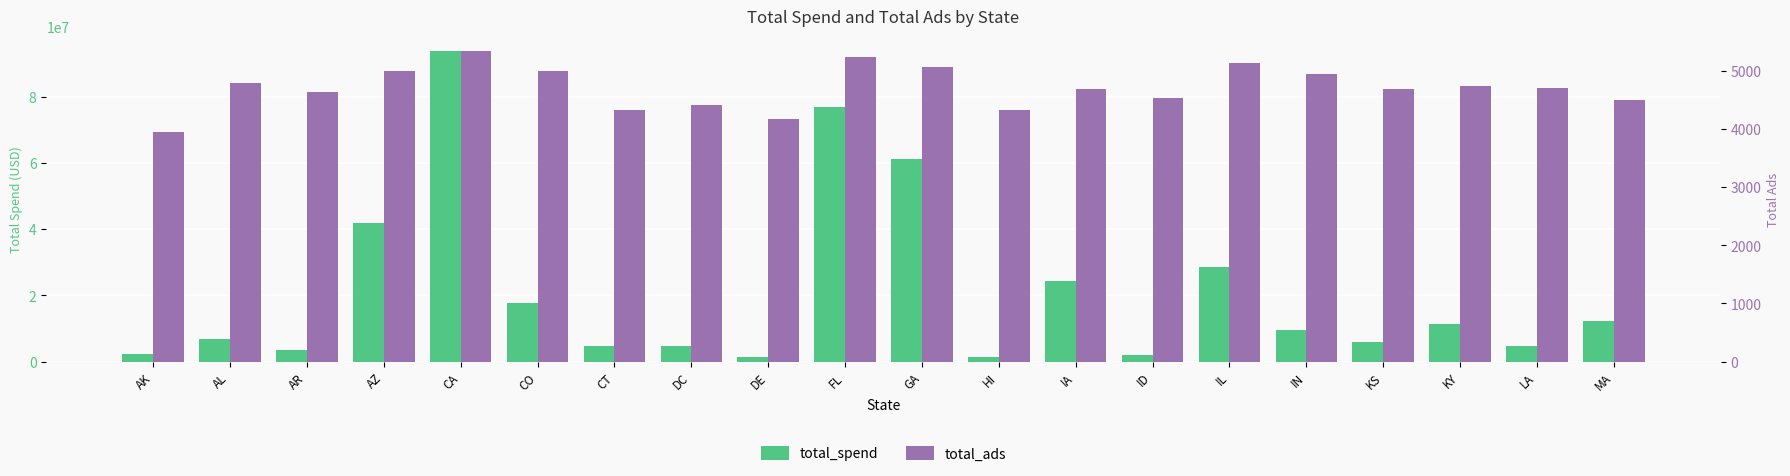

List the series in order of their overall mean, highest first.

total_spend, total_ads